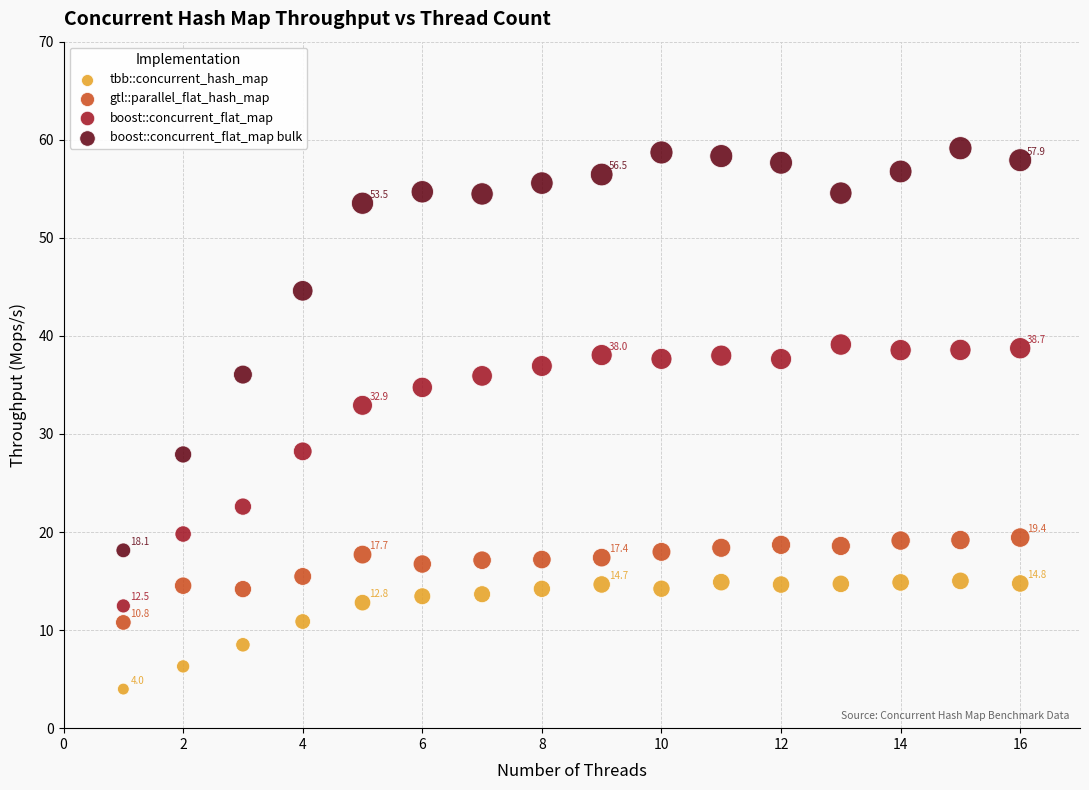

Across all series, what Y value is closest to 31?

32.9